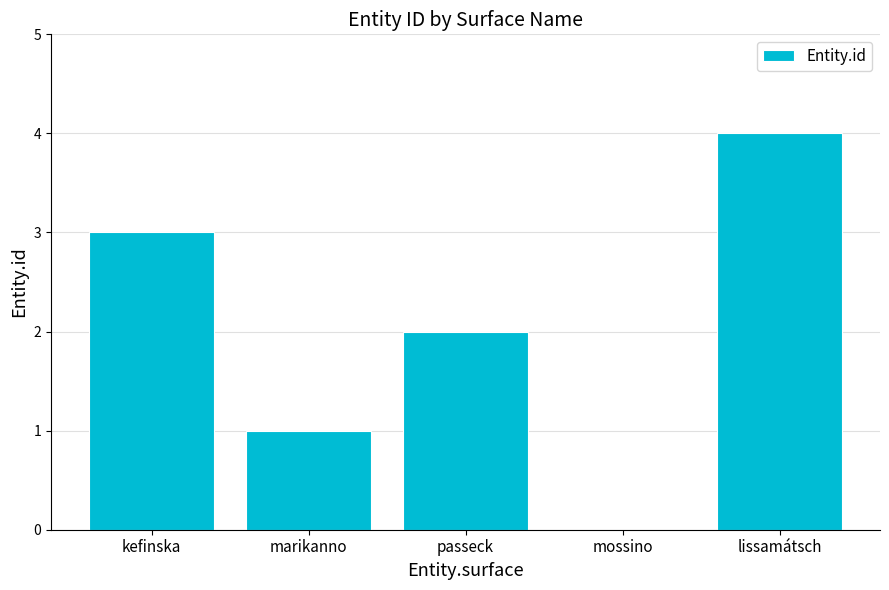

How many data points does each series have?

5